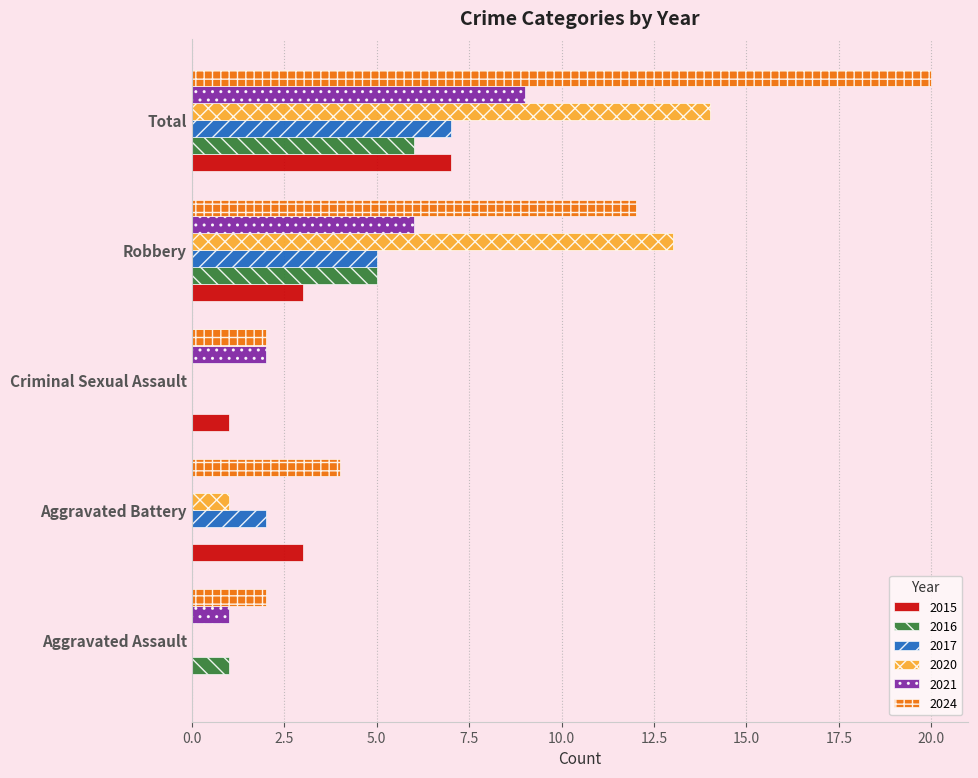

What is the sum of the 2016 values at Aggravated Assault and Aggravated Battery?

1